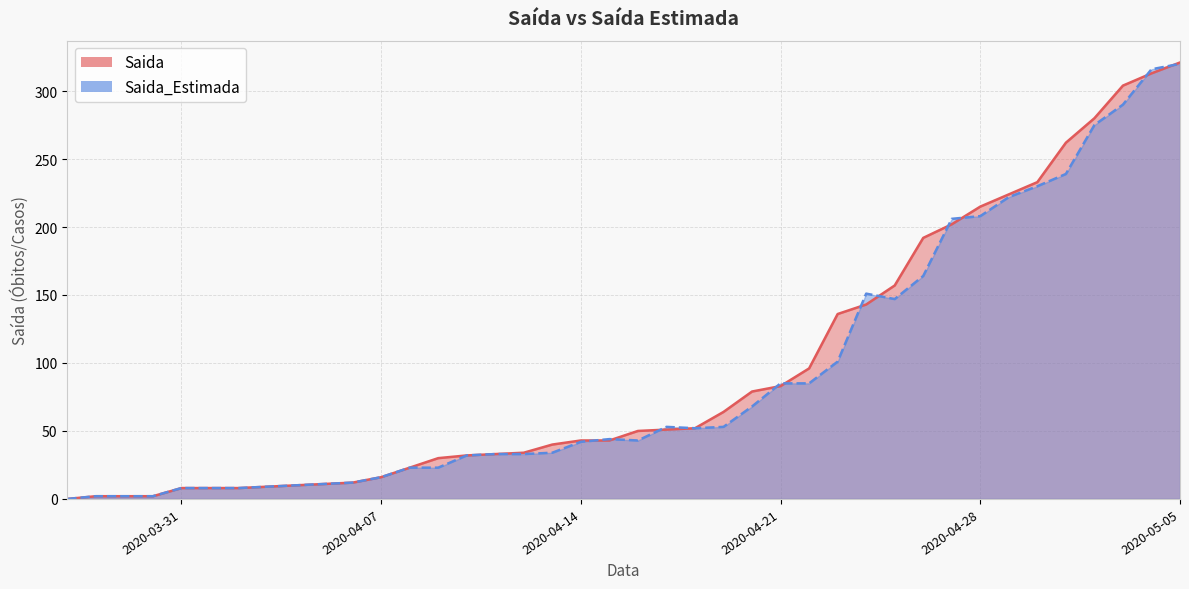

List the series in order of their overall mean, lowest first.

Saida_Estimada, Saida